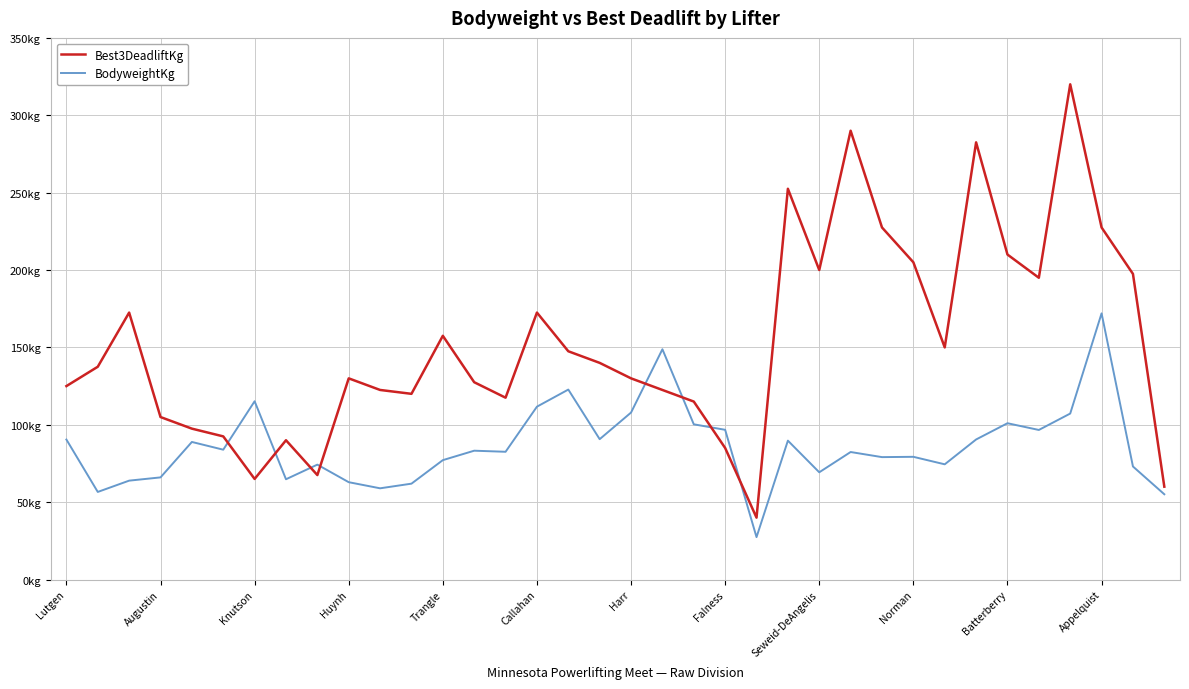

Does the chart have visible grid lines?

Yes